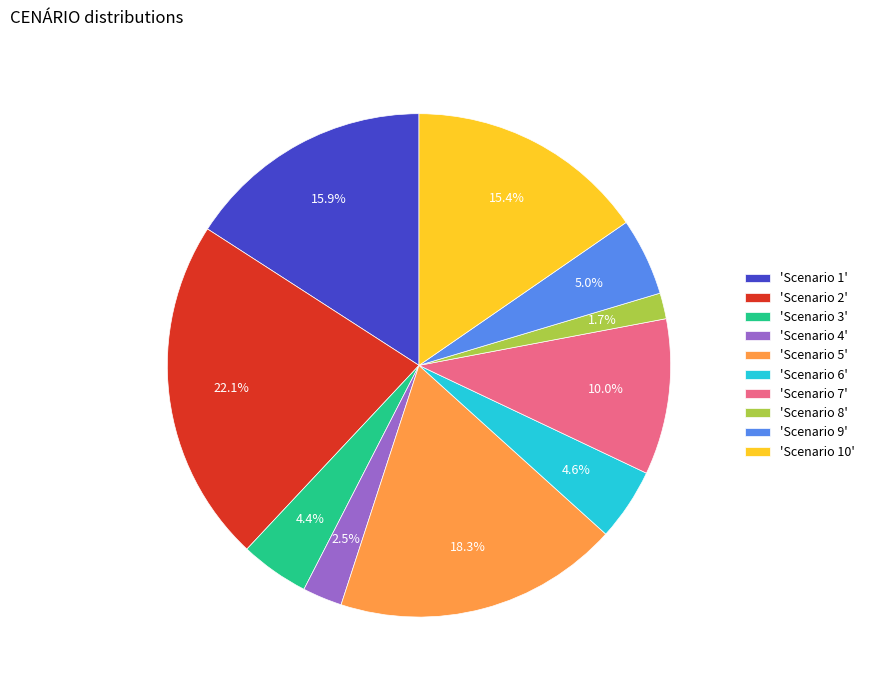

Which category has the biggest portion of the pie?

'Scenario 2'